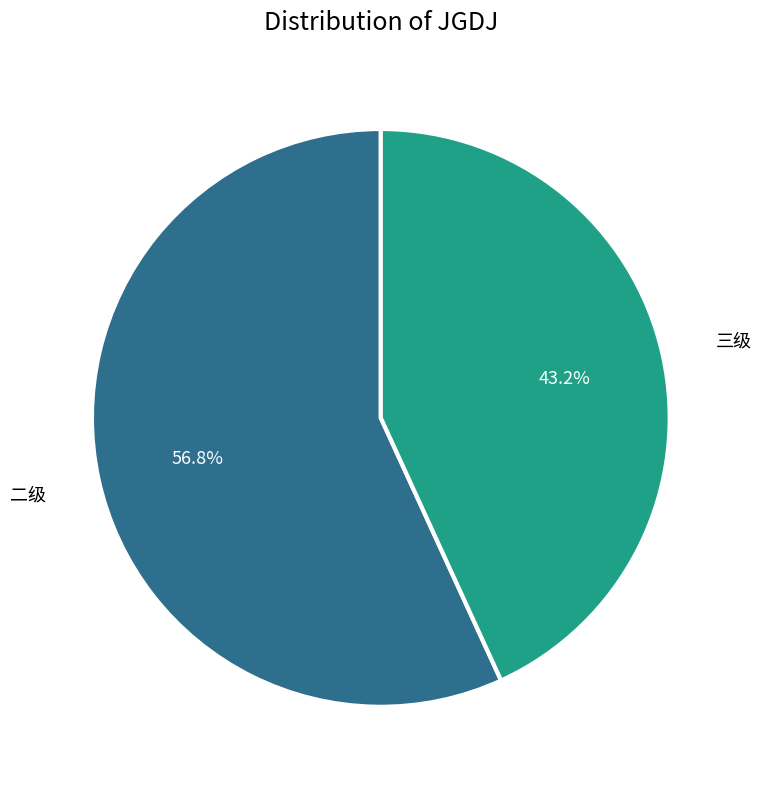

Is there any slice that represents more than half of the pie?

Yes